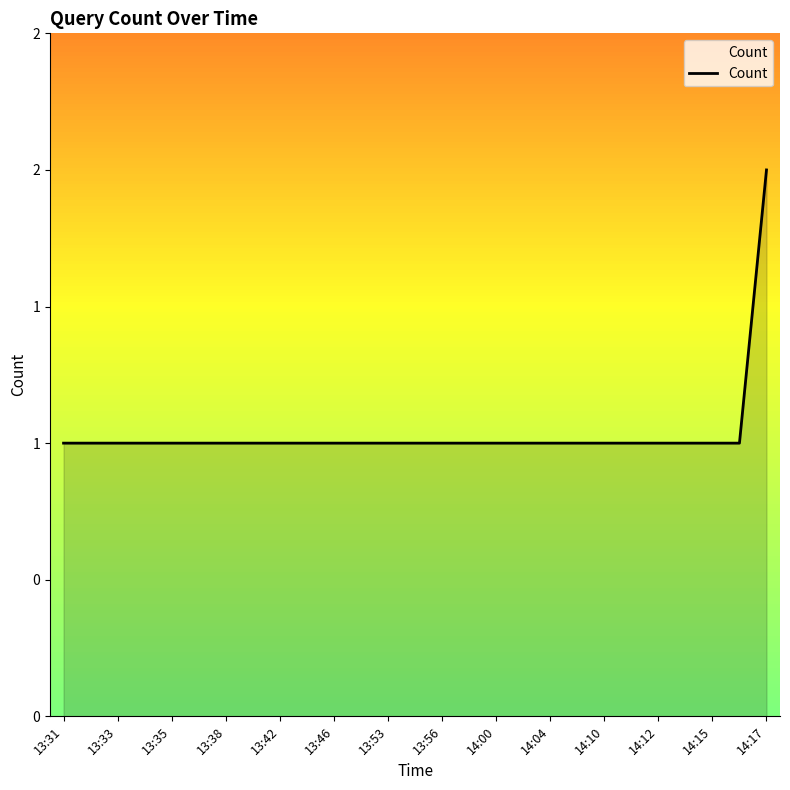

Does the chart display data point markers on the line(s)?

No